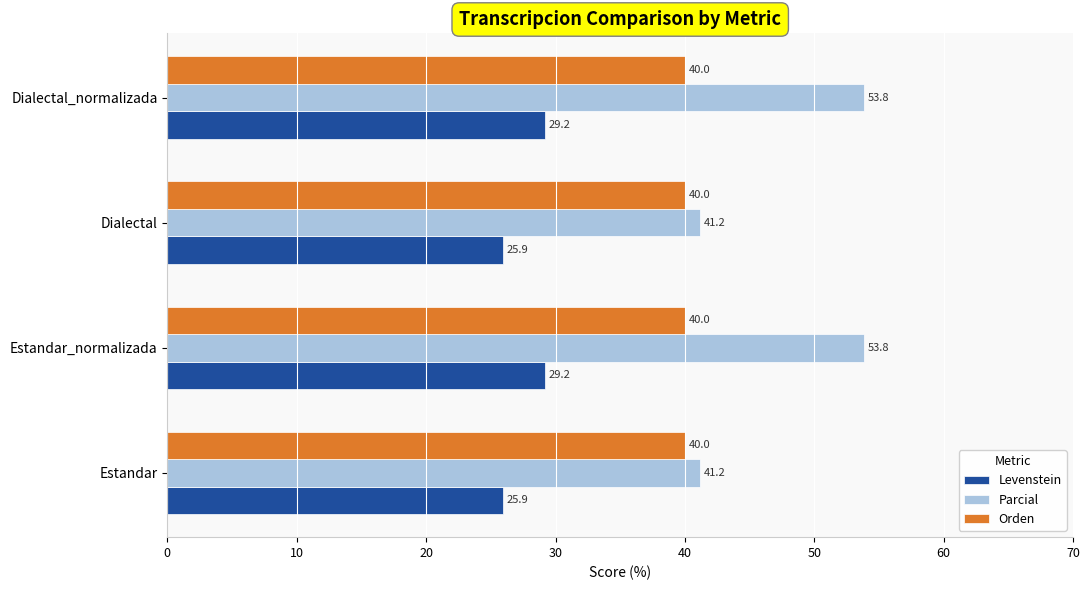

Is it true that Orden equals 61.8 at Dialectal_normalizada?

False